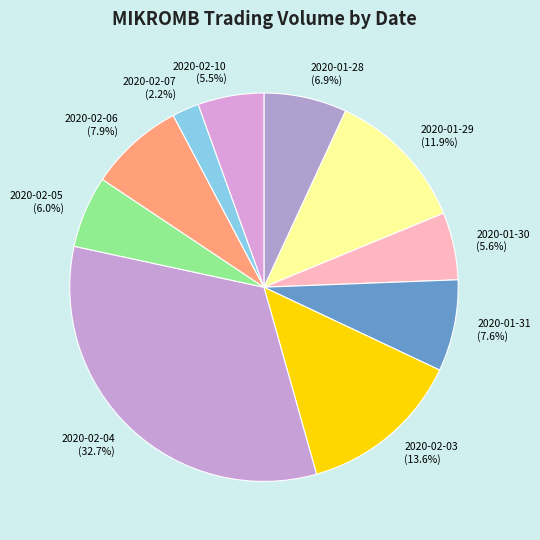

How many slices are in this pie chart?

10